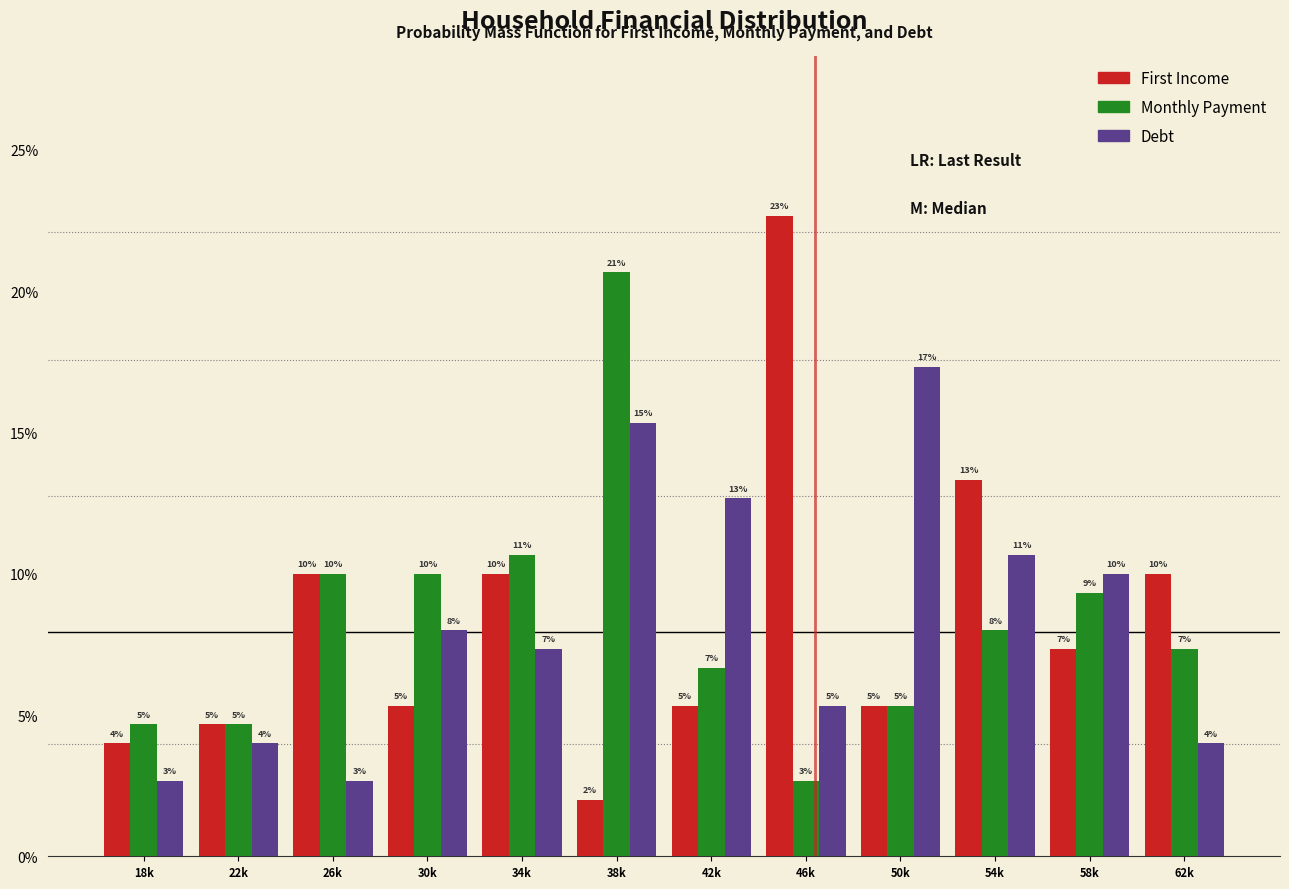

What are all the series names shown in the legend?

First Income, Monthly Payment, Debt